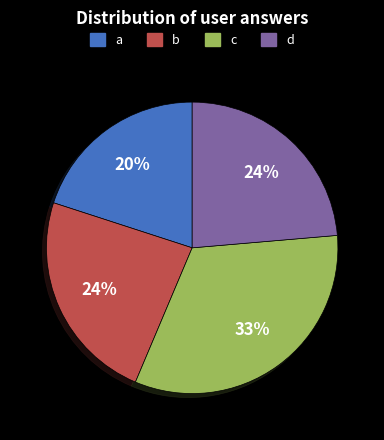

Is there any slice that represents more than half of the pie?

No